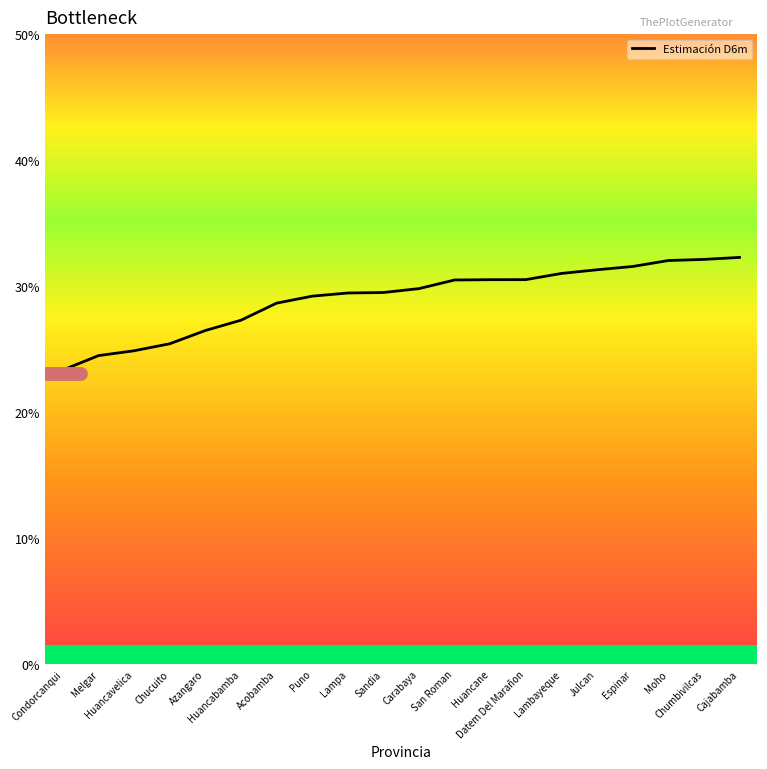

Reading left to right, transcribe all the data shown in this chart.

Condorcanqui=0.2	Melgar=0.2	Huancavelica=0.2	Chucuito=0.3	Azangaro=0.3	Huancabamba=0.3	Acobamba=0.3	Puno=0.3	Lampa=0.3	Sandia=0.3	Carabaya=0.3	San Roman=0.3	Huancane=0.3	Datem Del Marañon=0.3	Lambayeque=0.3	Julcan=0.3	Espinar=0.3	Moho=0.3	Chumbivilcas=0.3	Cajabamba=0.3